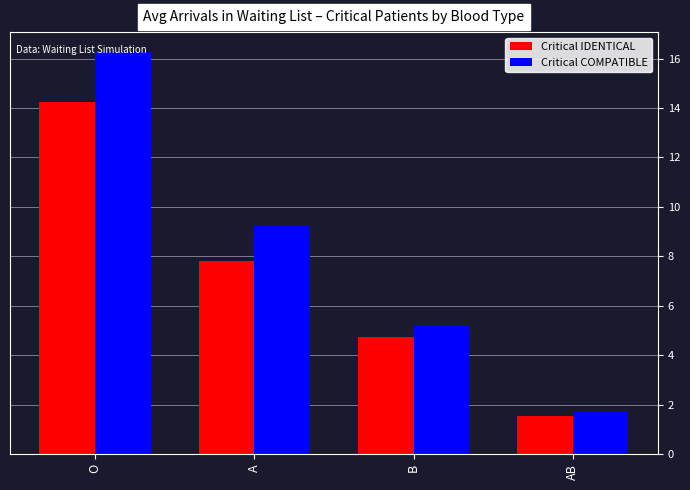

Reading left to right, what are all the values shown in this chart?

Critical IDENTICAL: 14.2	7.8	4.7	1.5
Critical COMPATIBLE: 16.3	9.2	5.2	1.7